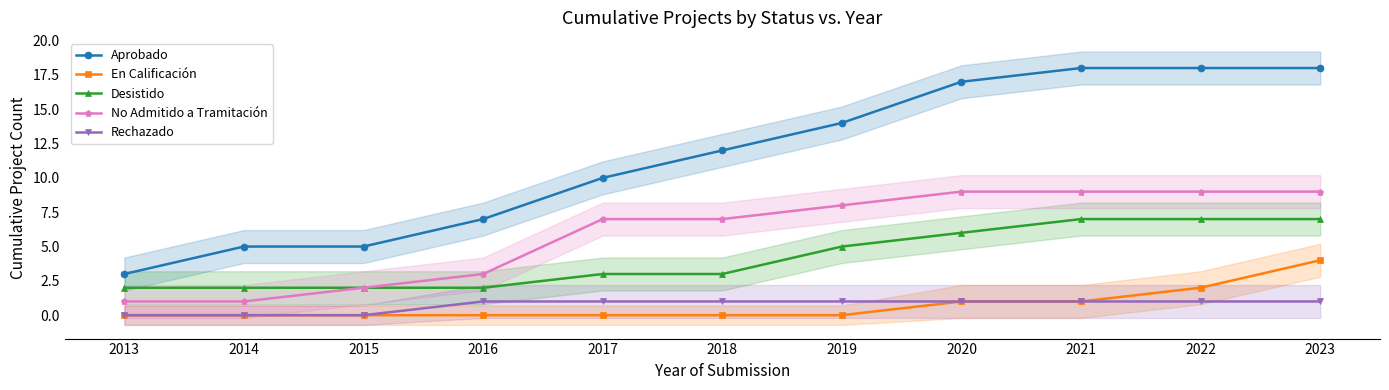

What is the spread (max minus min) of values at 2022?

17